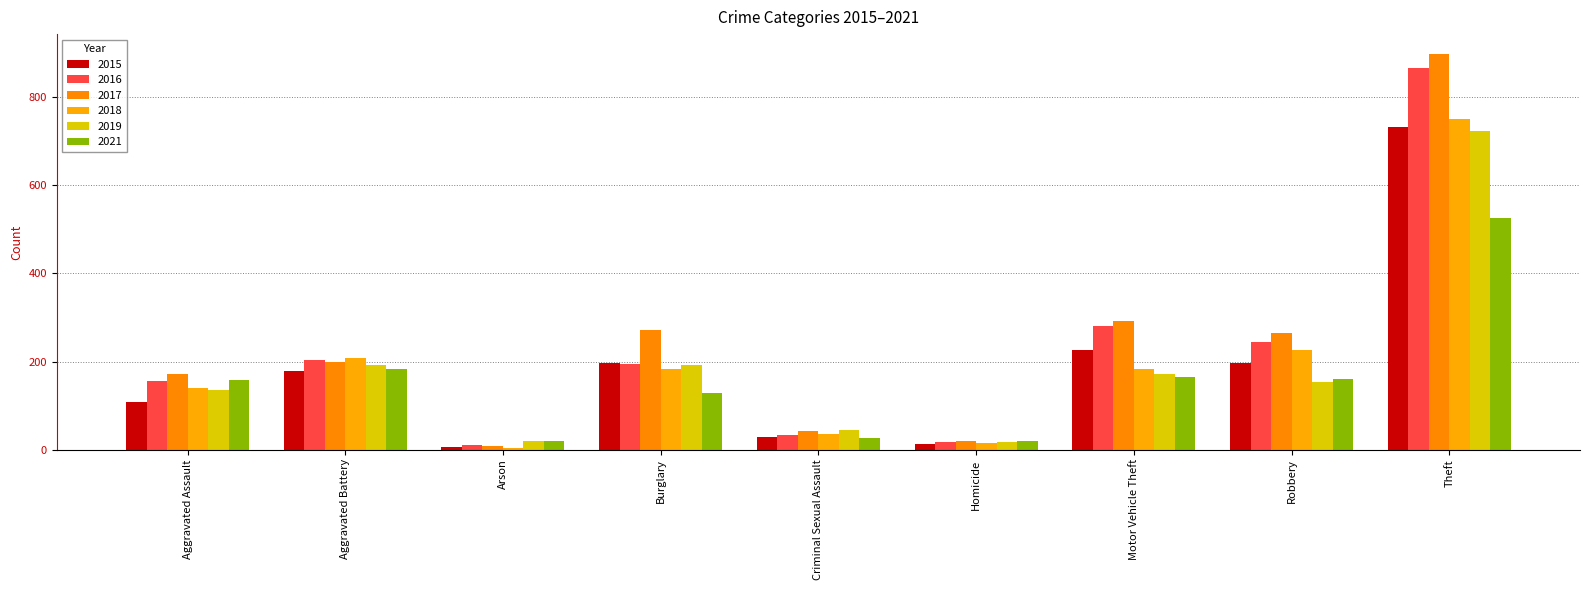

Is it true that 2015 equals 5 at Homicide?

False